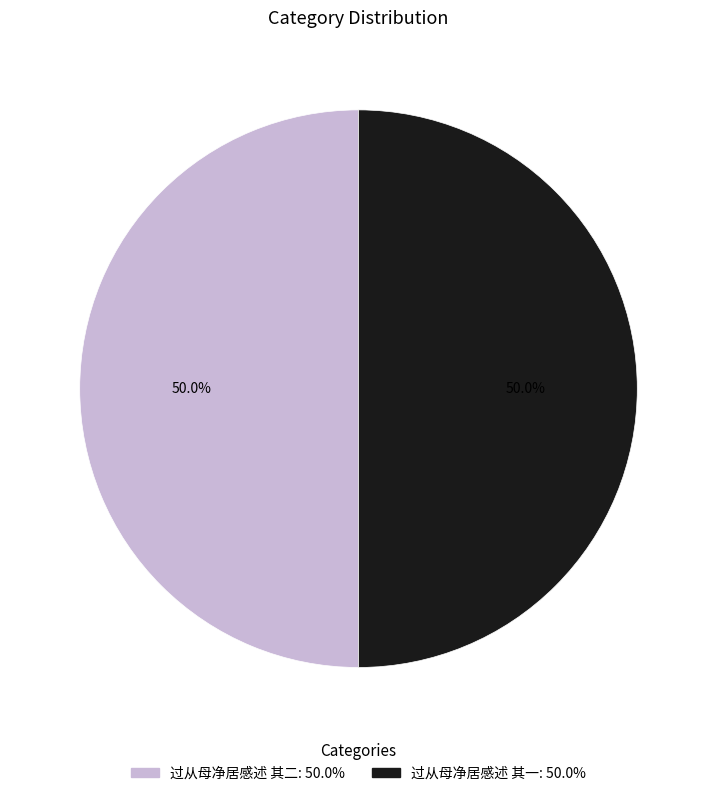

What percentage do 过从母净居感述 其二 and 过从母净居感述 其一 together represent?

100.0%